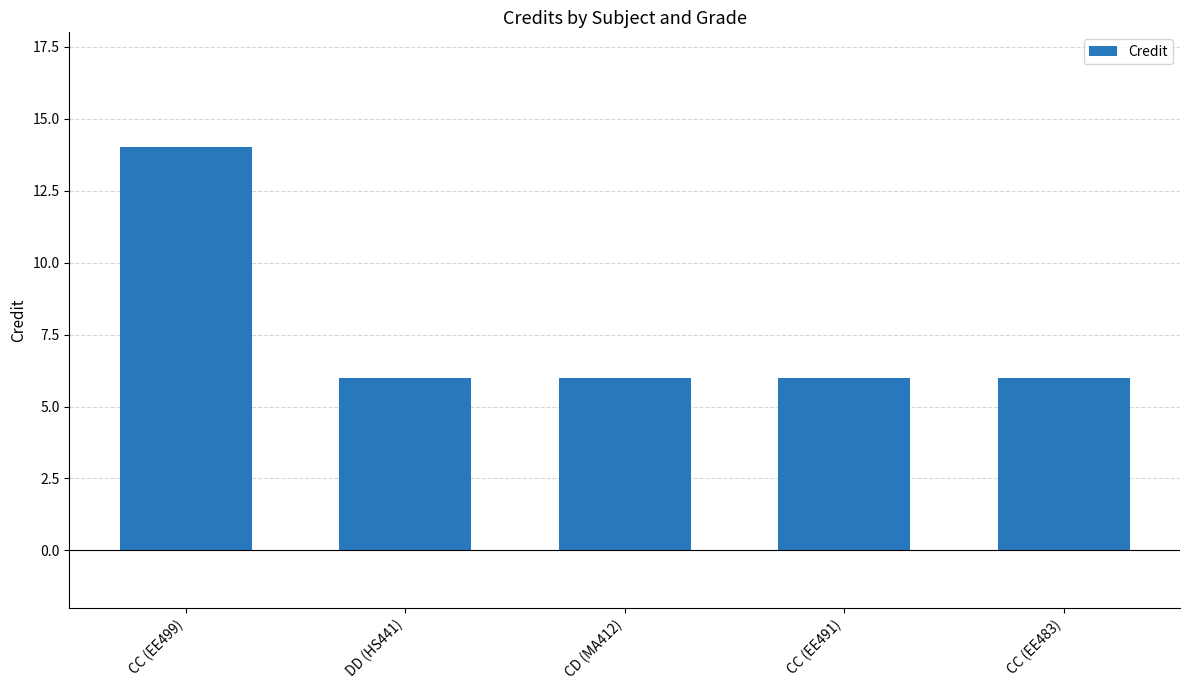

How many bars are there in total?

5